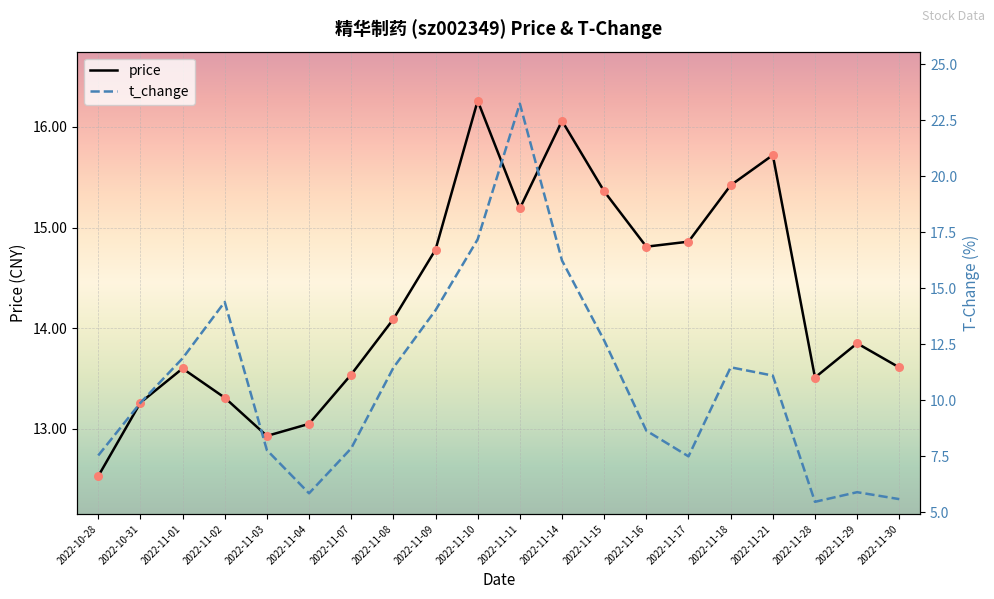

What is the total value across all series at 2022-11-03?

20.7